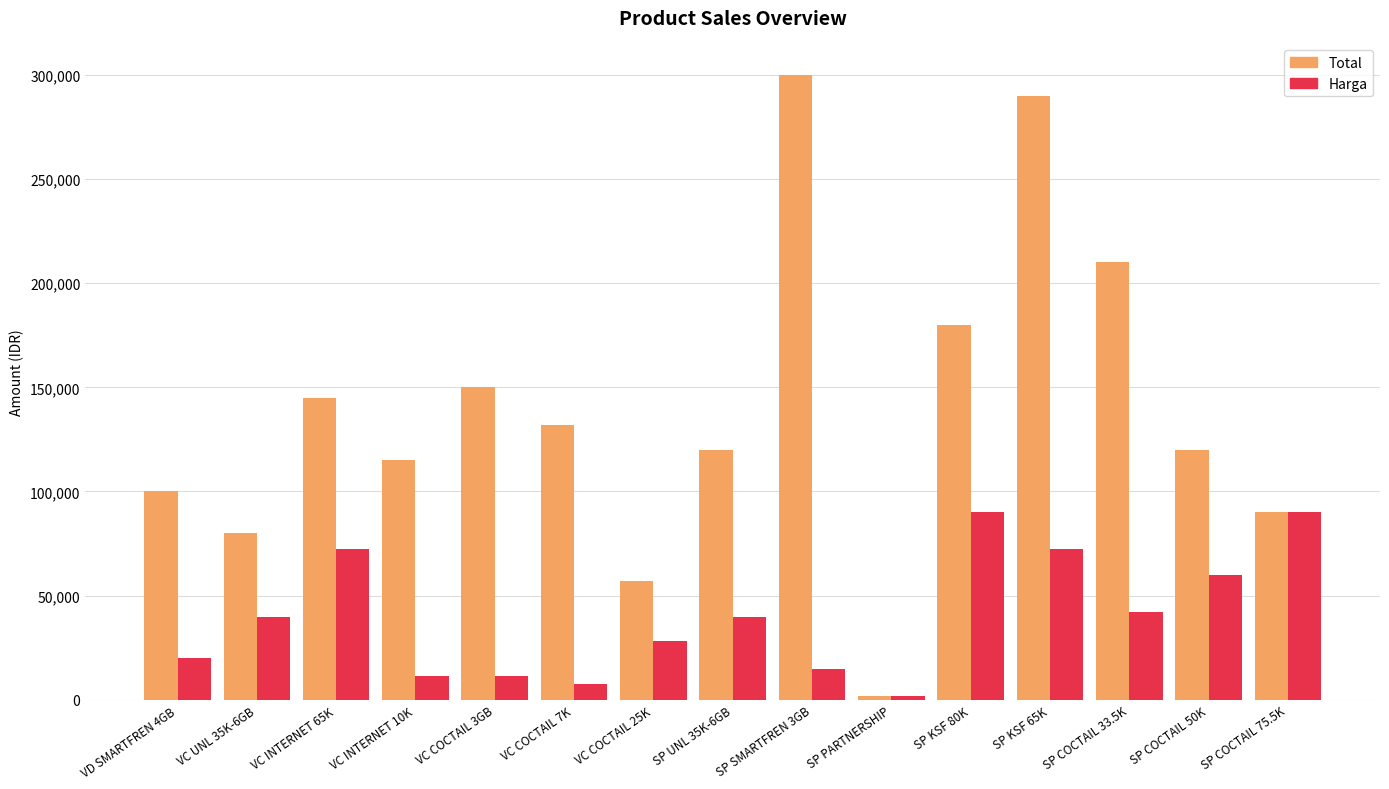

What is the label of the 5th bar from the right?

SP KSF 80K